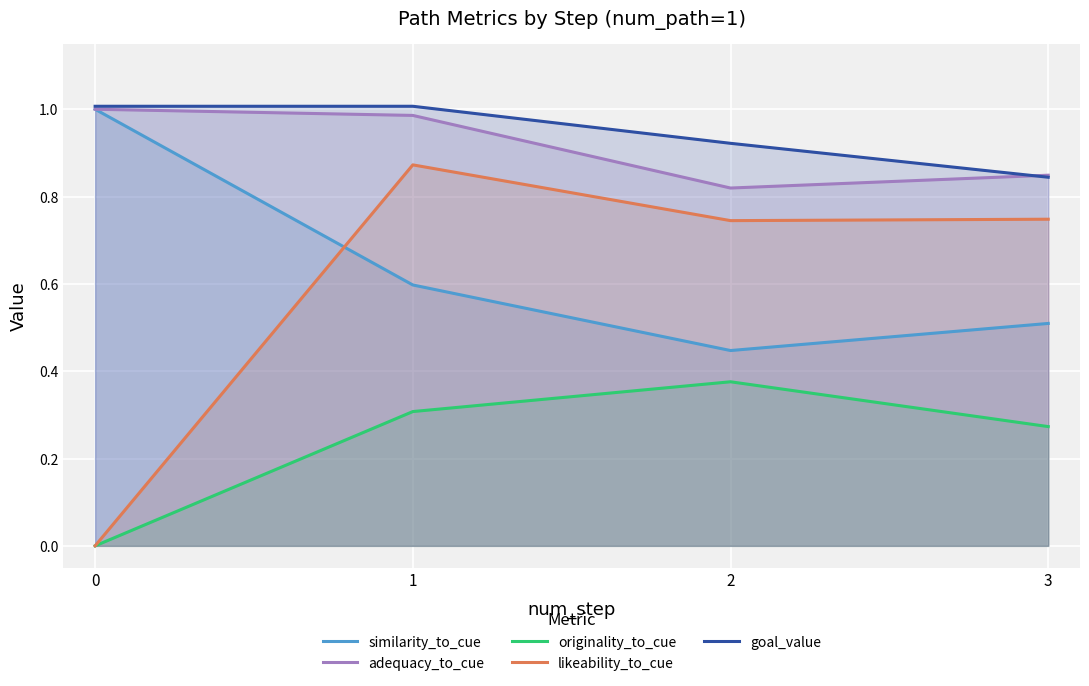

Does the chart display data point markers on the line(s)?

No